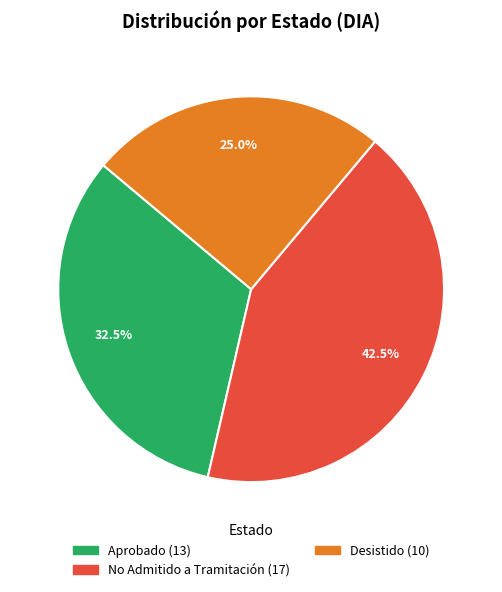

Is there a majority slice in this chart?

No